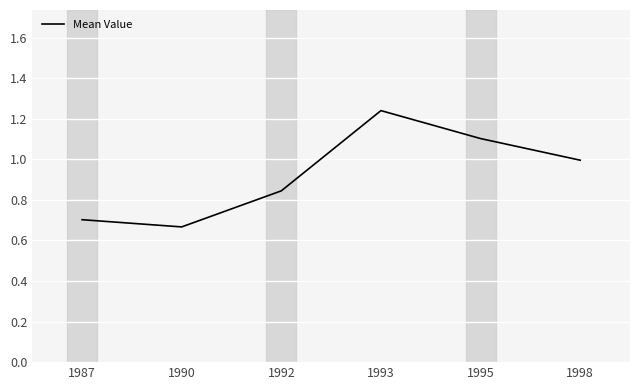

The chart shows a value of 0.4 at 1987. True or false?

False